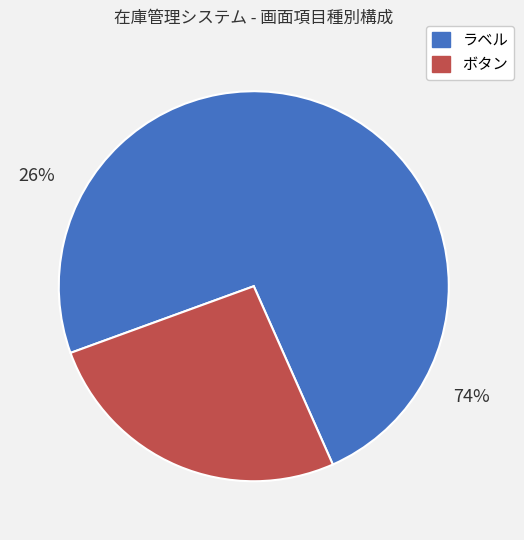

What percentage is NOT represented by ボタン?

73.9%